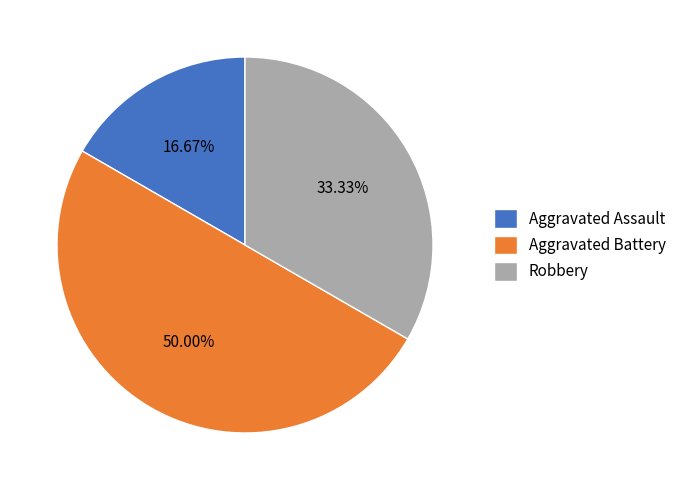

To the nearest percent, what is the difference between the largest and smallest slice percentages?

33%